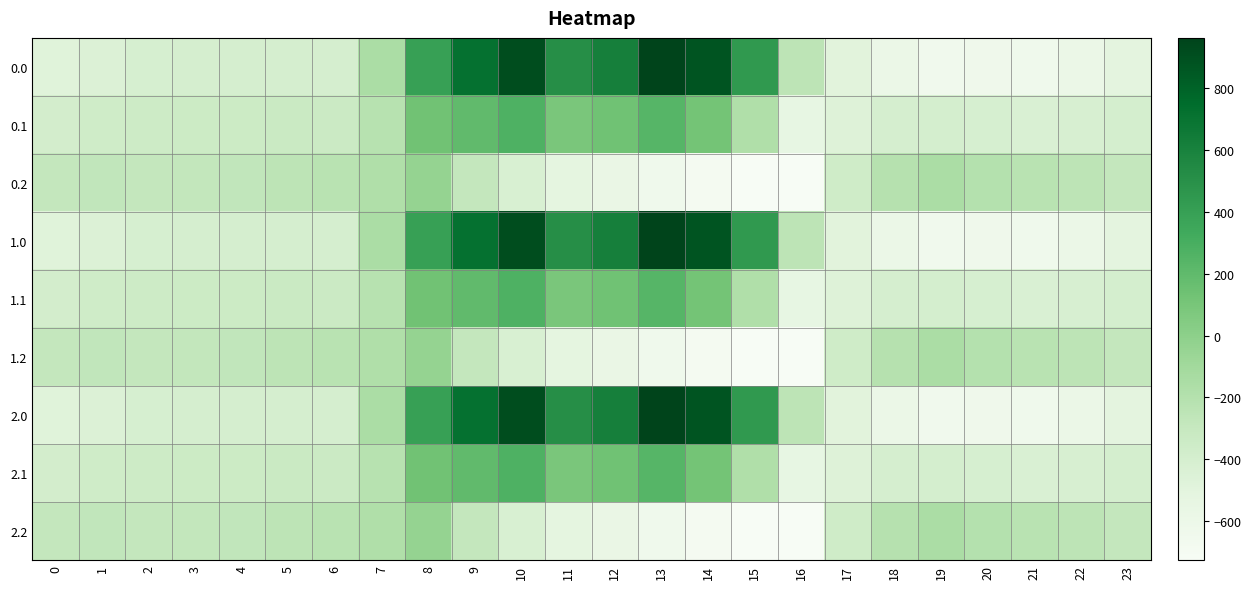

What is the greatest value displayed?

962.7